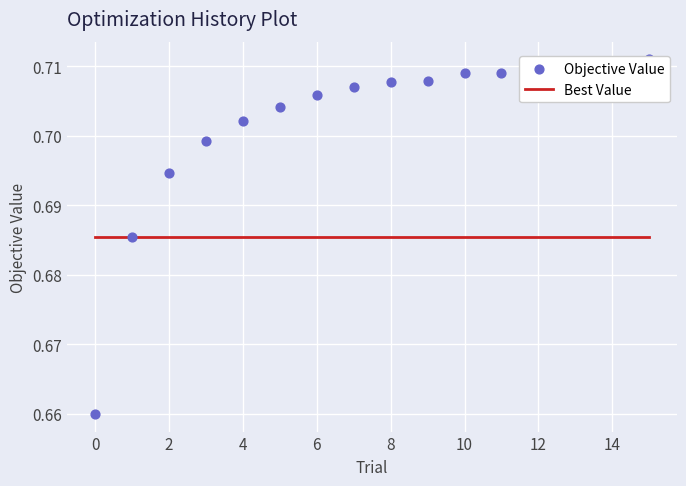

Which series contains the lowest Y value?

Objective Value